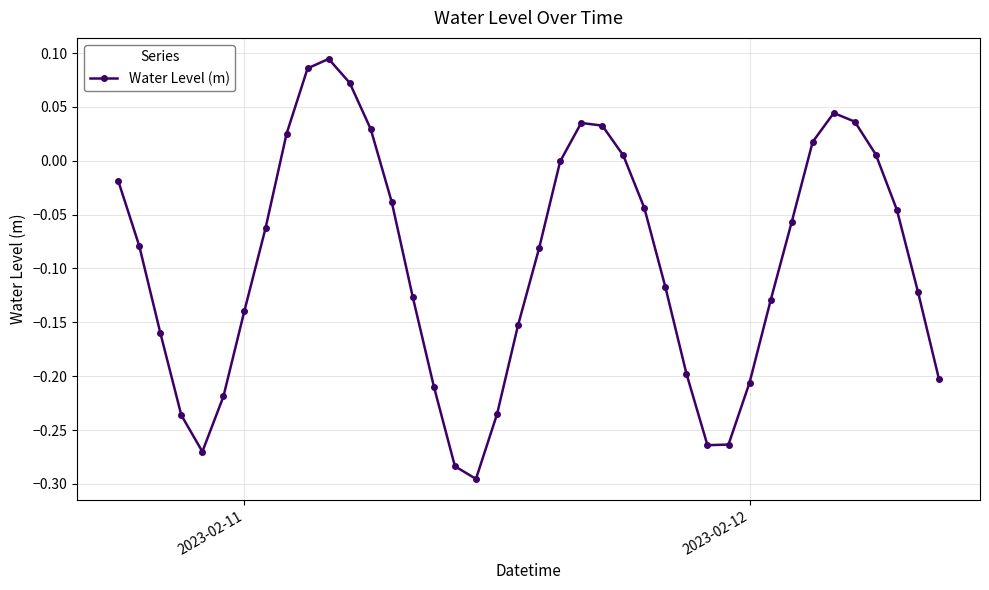

How many points are higher than both their immediate neighbors (excluding endpoints)?

3